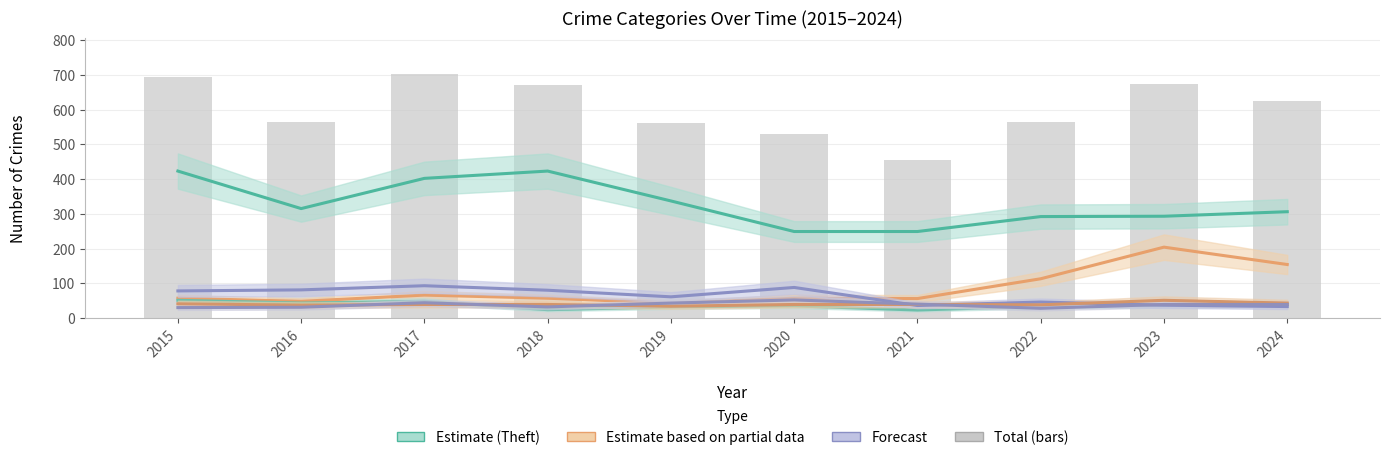

What is the difference between the highest and lowest values at 2019?

305